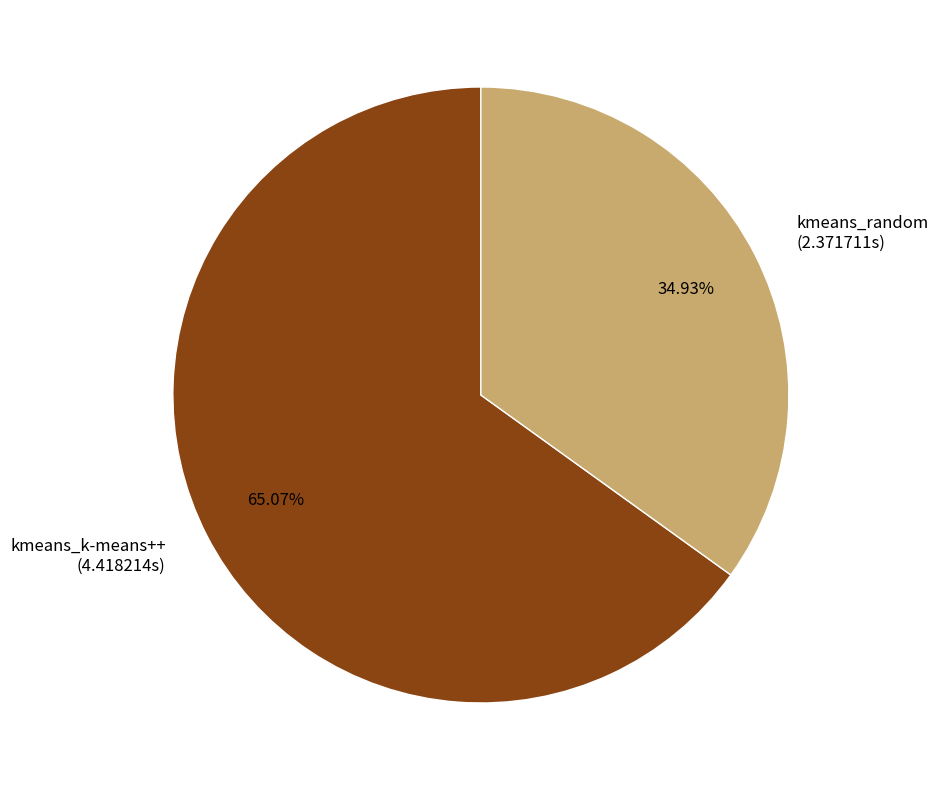

To the nearest percent, what percentage of the pie is kmeans_k-means++?

65%